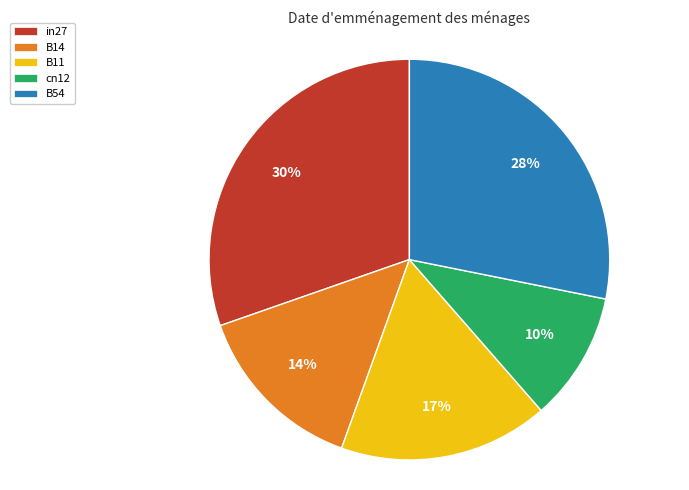

What is the largest slice in the pie chart?

in27